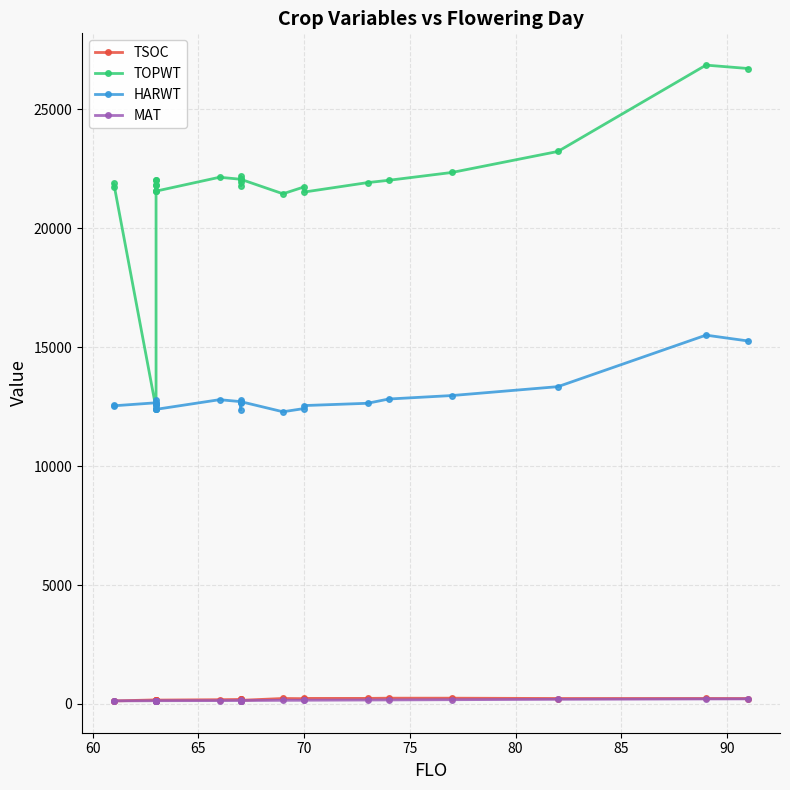

What is the difference between the second highest and minimum values in the MAT series?

82